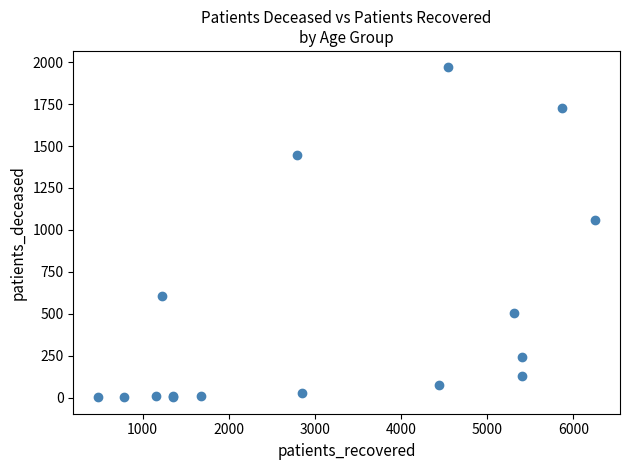

What Y value in the scatter plot is closest to 985?

1061